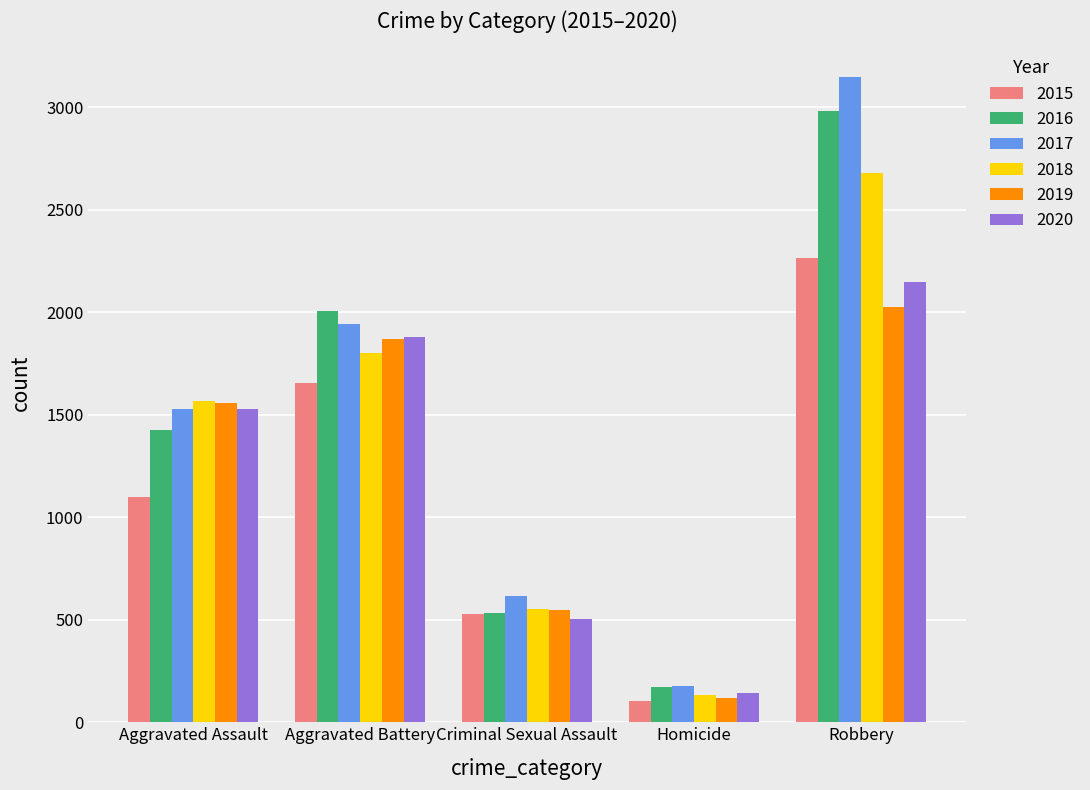

What position from the right is Robbery?

1